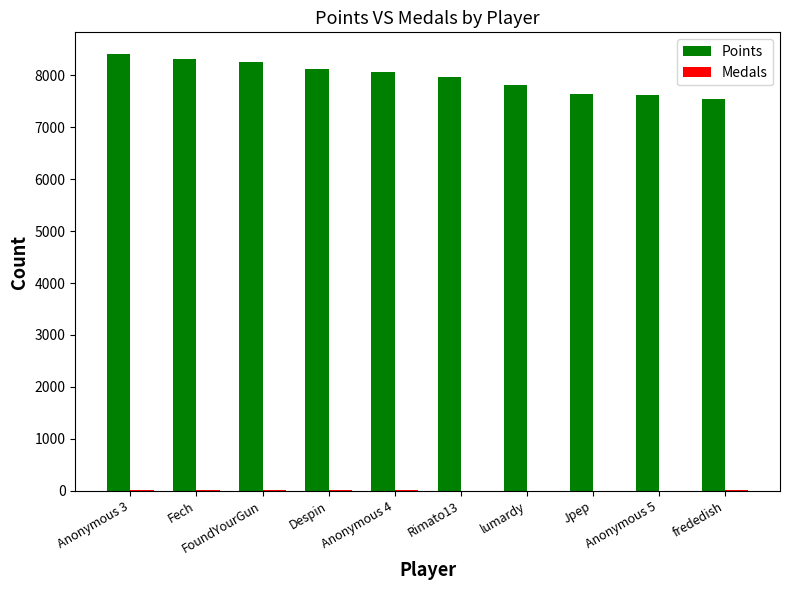

Count the number of data series in this chart.

2